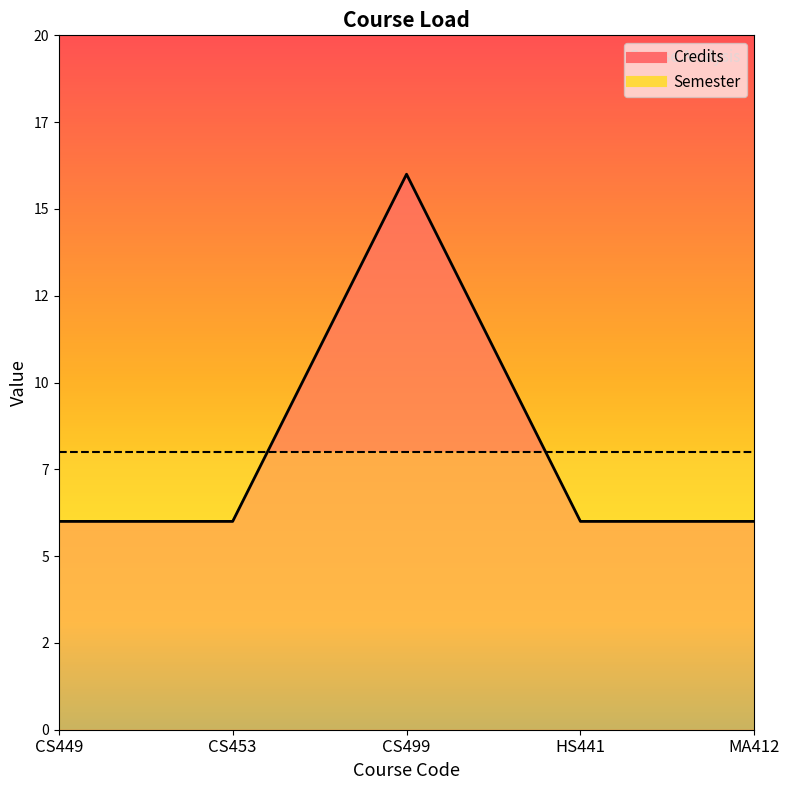

What is the change in value from CS499 to HS441?

-10